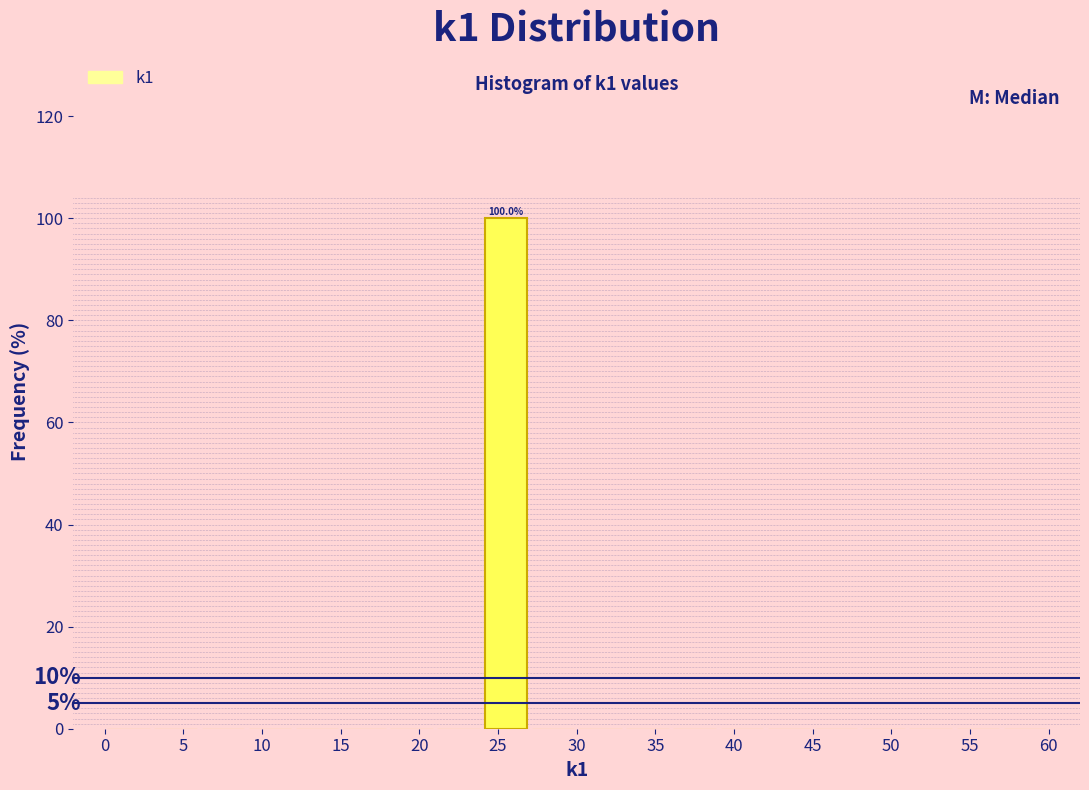

Which range on the x-axis has the tallest bar?

24 to 27